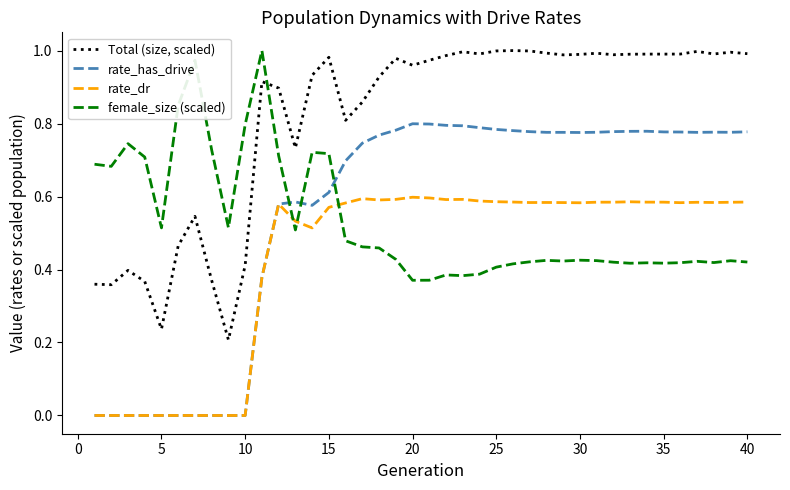

How many intersections are there between female_size (scaled) and rate_has_drive?

3